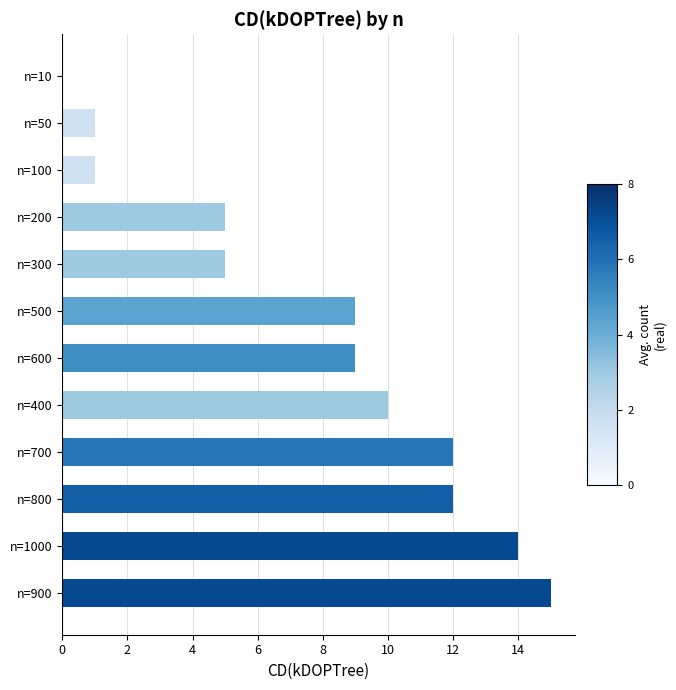

How many values are above zero?

11